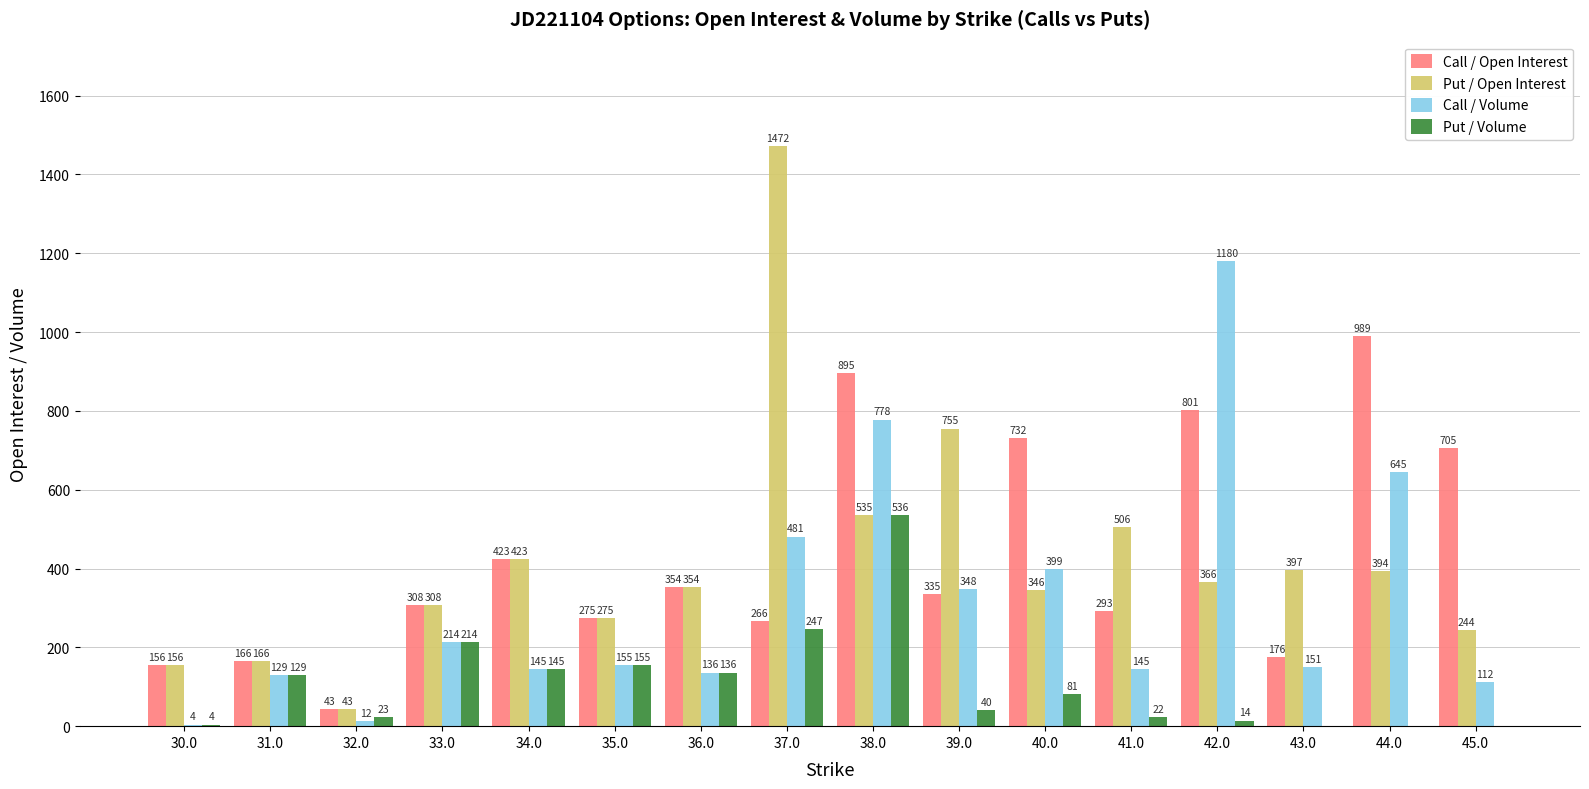

What is the maximum value for Put / Volume?

536